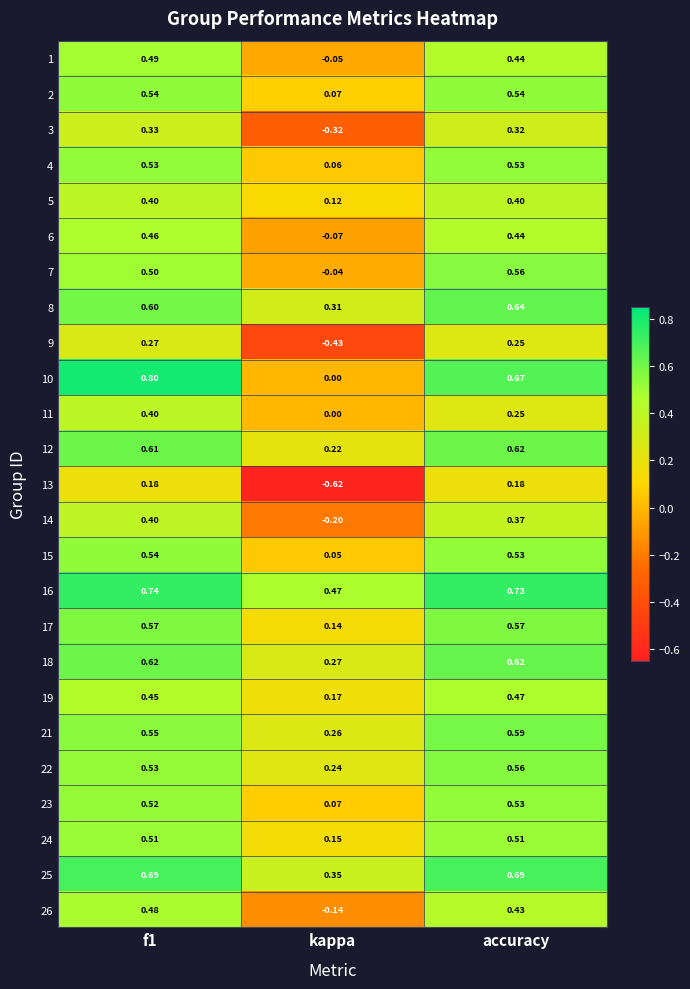

At which label is 3 closest to 0?

kappa